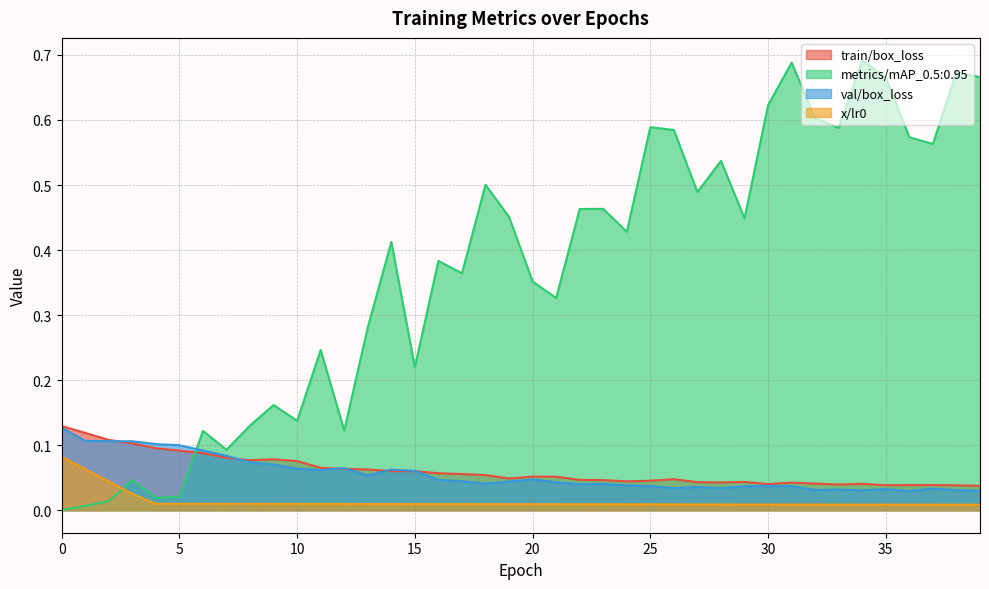

What is the difference between the highest and lowest values at 28?

0.5